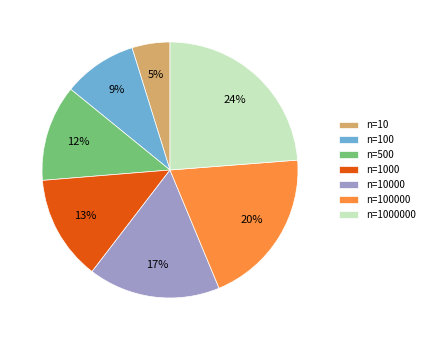

True or false: n=500 accounts for 12% of the total.

True